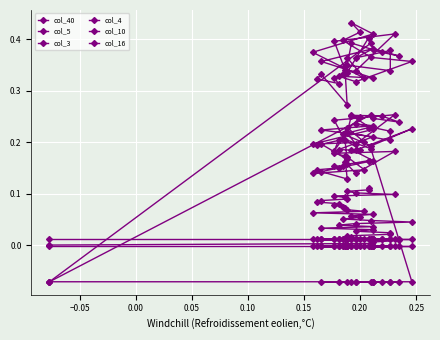

Is this an area chart (filled region under the line)?

No